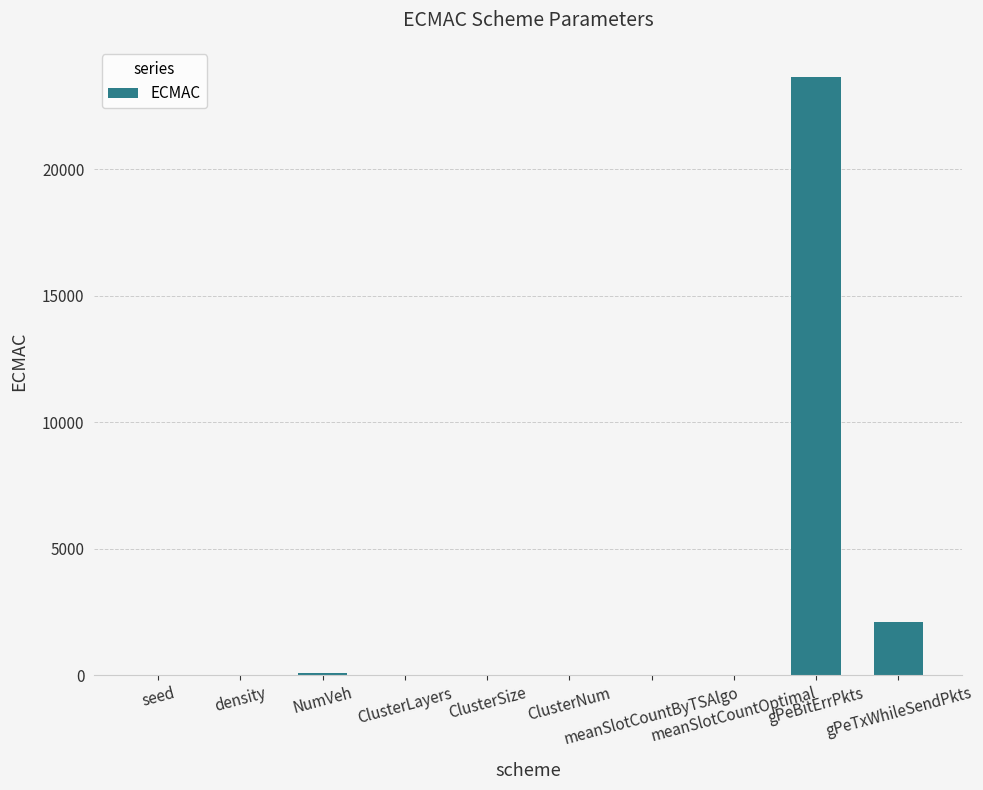

What is the difference between the values at ClusterLayers and meanSlotCountByTSAlgo?

7.0